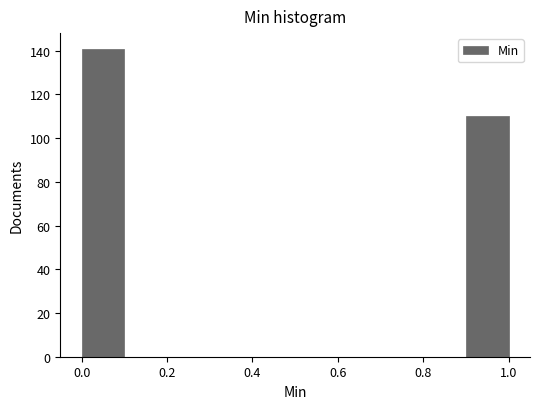

Over which range of the x-axis is the bar tallest?

0.0 to 0.1